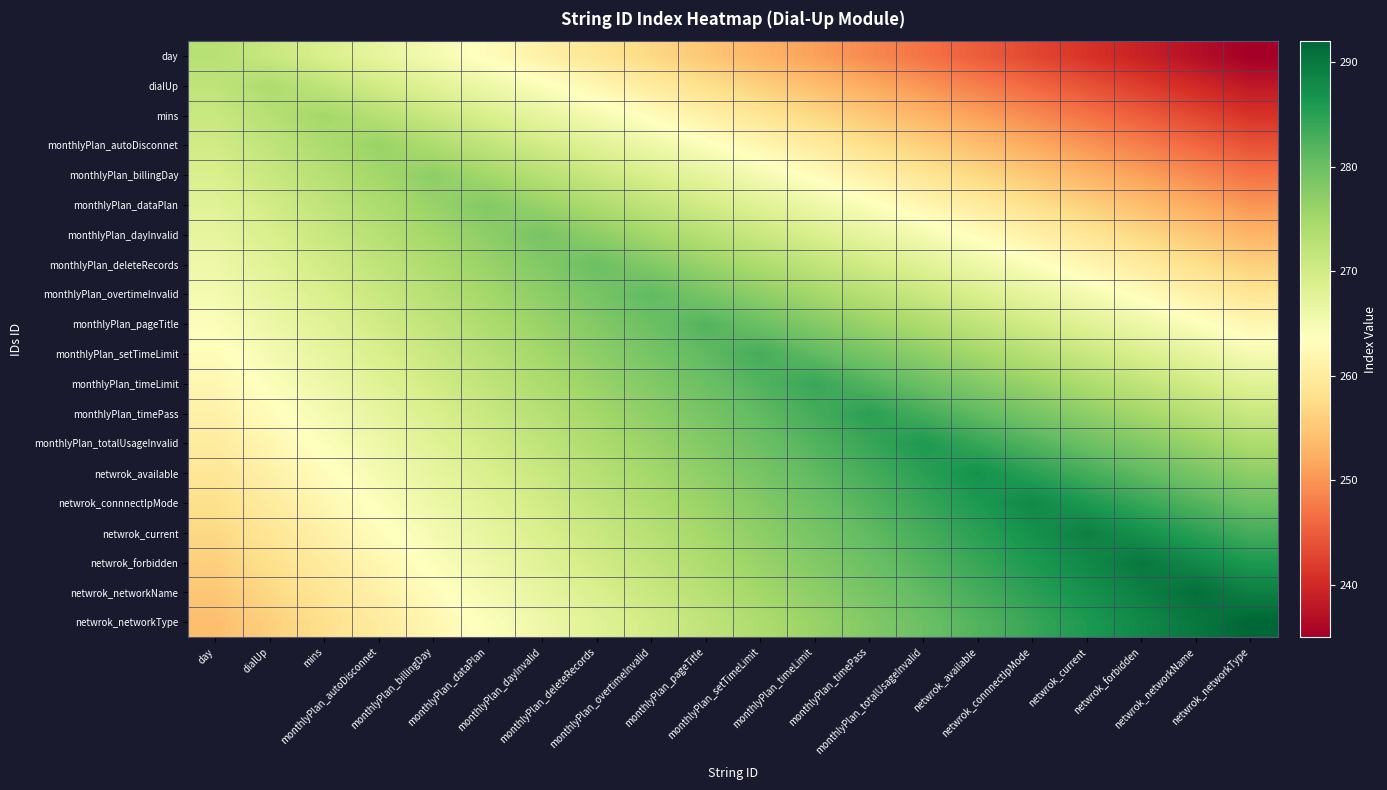

Rank the series at monthlyPlan_autoDisconnet from lowest to highest value.

netwrok_networkType, netwrok_networkName, netwrok_forbidden, netwrok_current, netwrok_connnectIpMode, netwrok_available, monthlyPlan_totalUsageInvalid, day, monthlyPlan_timePass, monthlyPlan_timeLimit, monthlyPlan_setTimeLimit, dialUp, monthlyPlan_pageTitle, monthlyPlan_overtimeInvalid, monthlyPlan_deleteRecords, mins, monthlyPlan_dayInvalid, monthlyPlan_dataPlan, monthlyPlan_billingDay, monthlyPlan_autoDisconnet